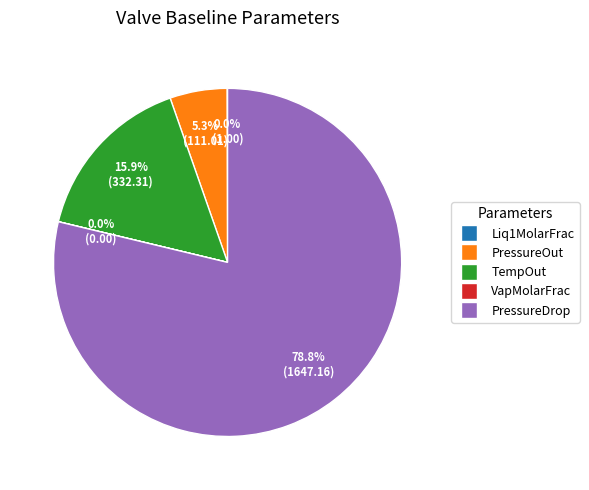

Does any single category account for the majority?

Yes